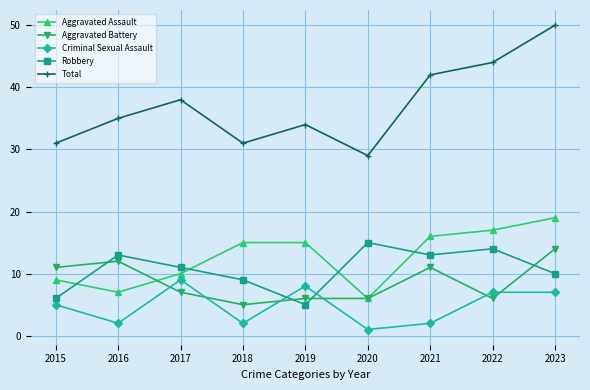

How many times do Robbery and Aggravated Assault cross each other?

4